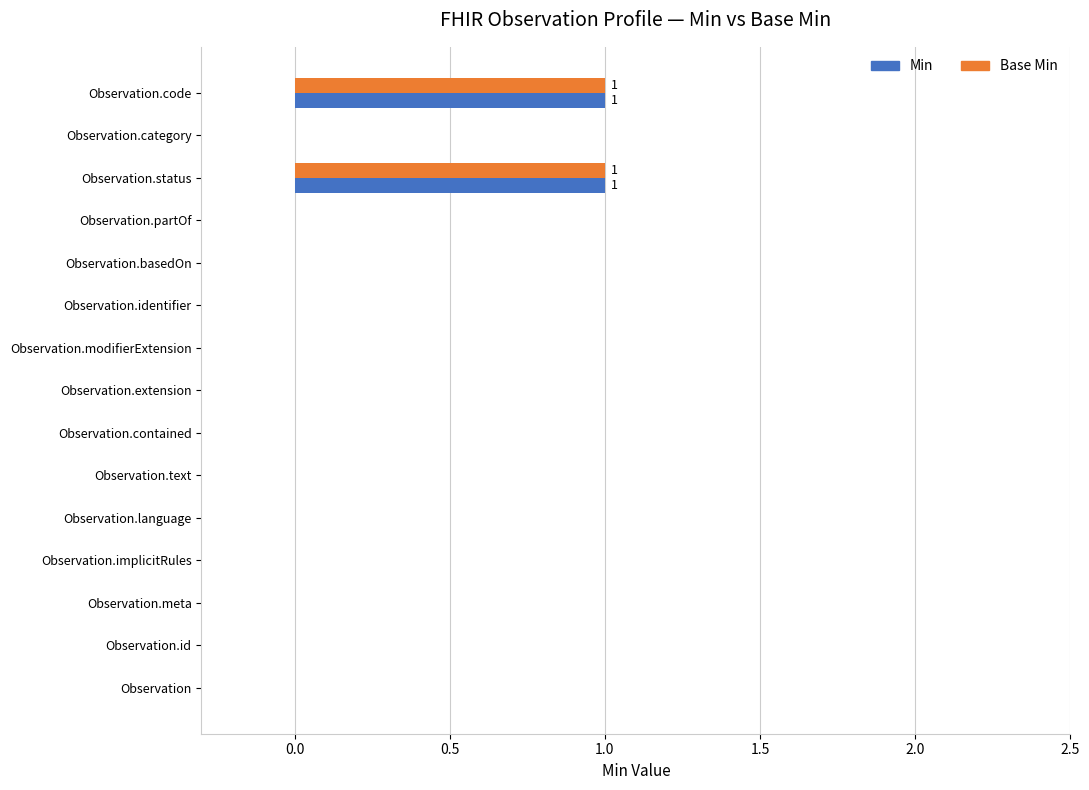

True or false: Min has a value of 1 at Observation.id.

False